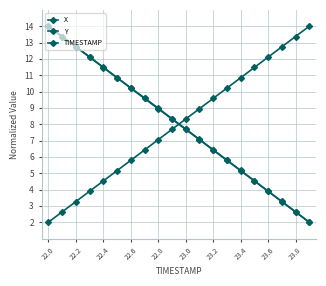

How many data points does each series have?

20